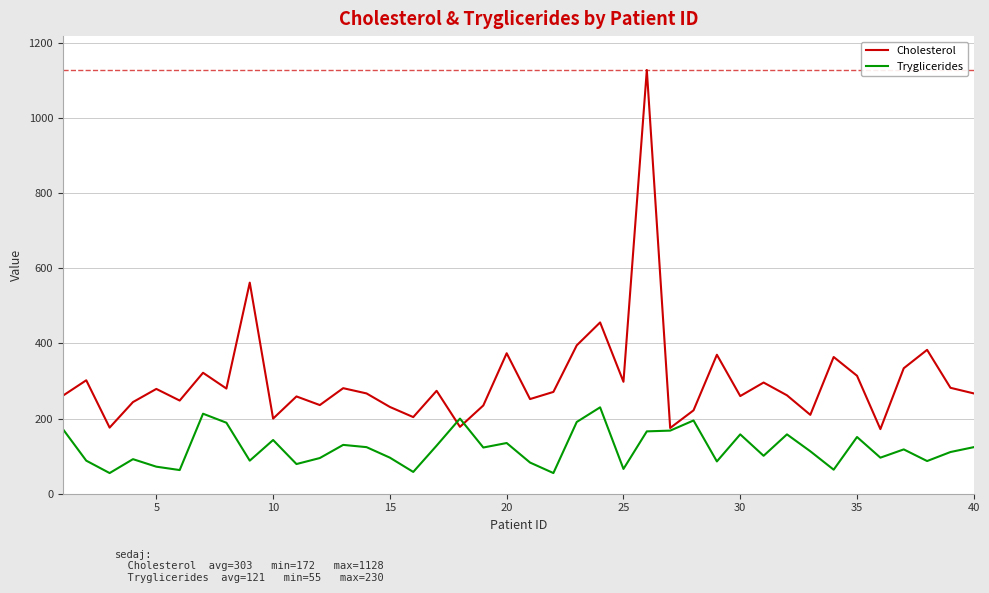

What is the minimum value for Cholesterol?

172